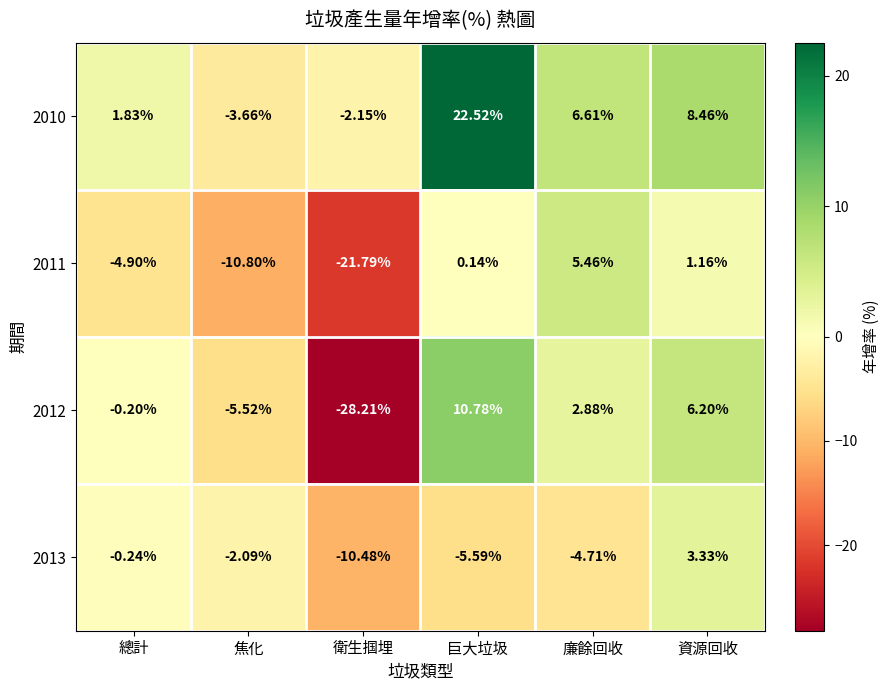

At which category is the sum across all series the highest?

巨大垃圾